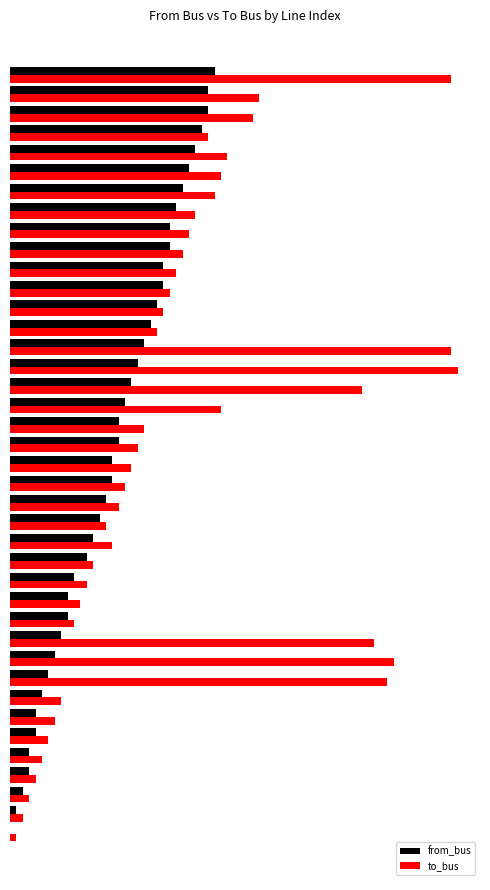

What is the minimum value for to_bus?

1